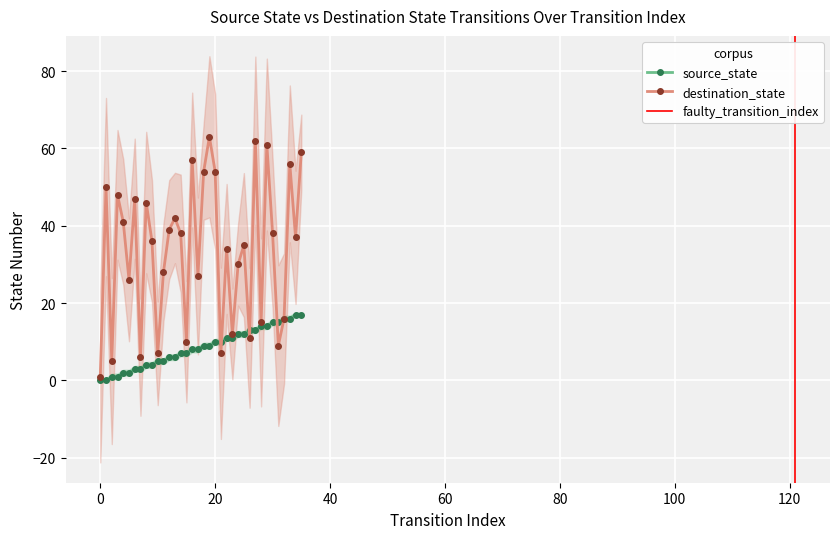

The source_state series shows 15 at 30. True or false?

True